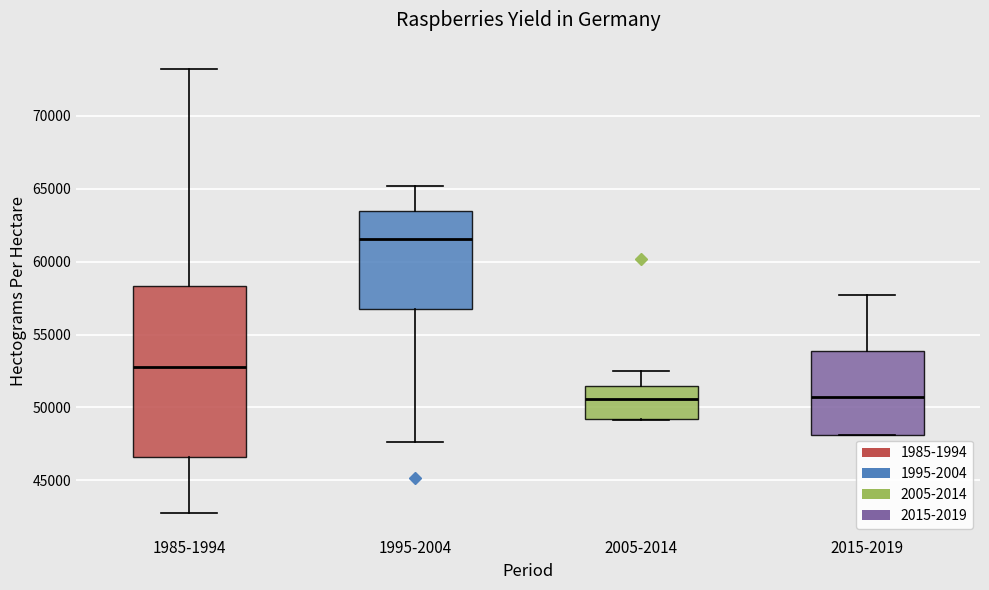

Comparing the boxes themselves (not the whiskers), which one is the tallest?

1985-1994